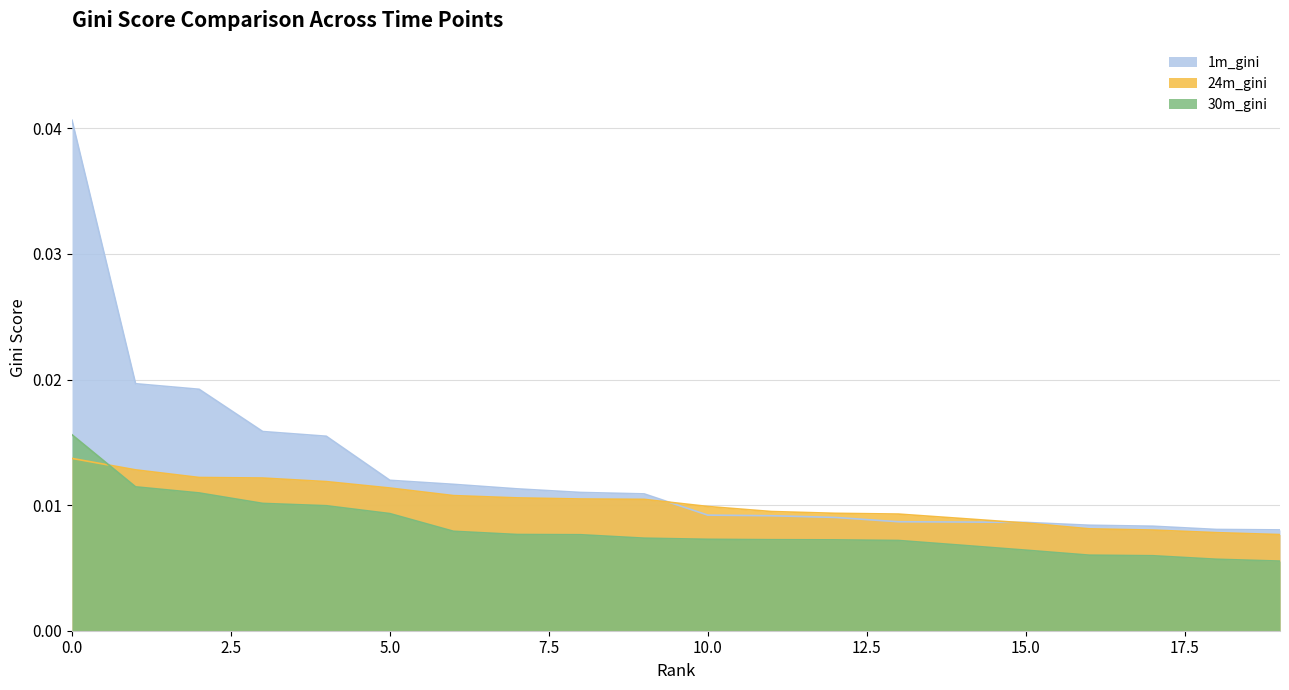

True or false: 24m_gini and 1m_gini cross at least once.

True